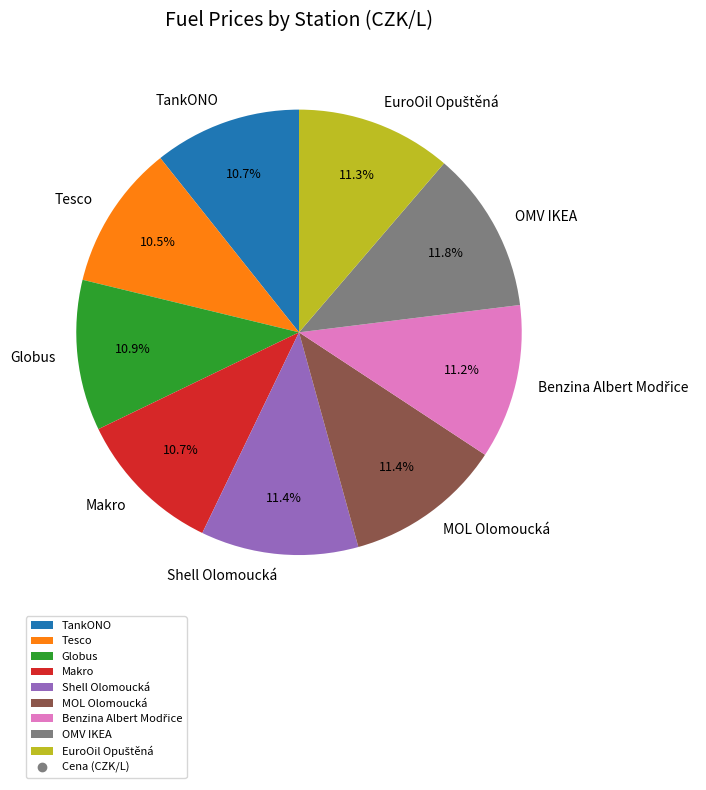

Is there a majority slice in this chart?

No